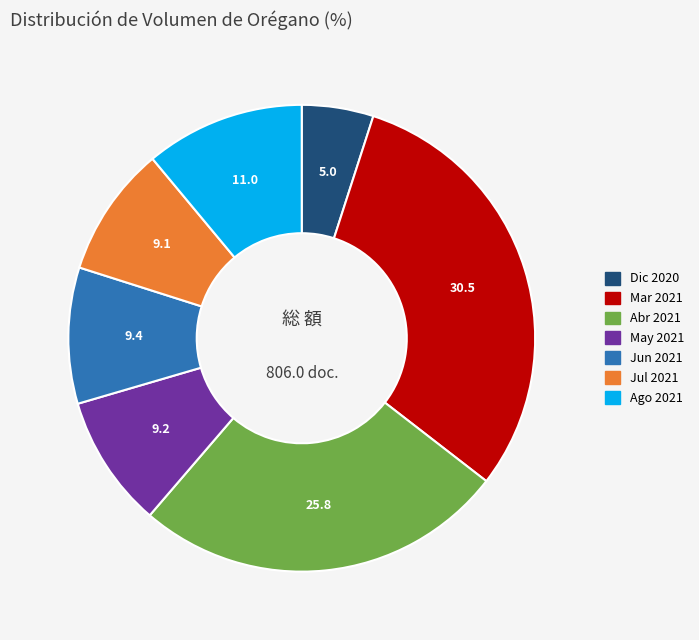

Is there any slice that represents more than half of the pie?

No